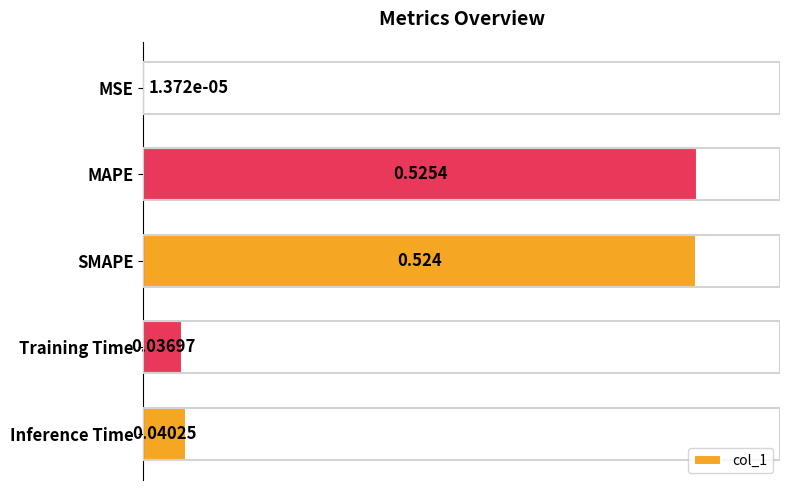

Between MSE and Inference Time, which is larger?

Inference Time